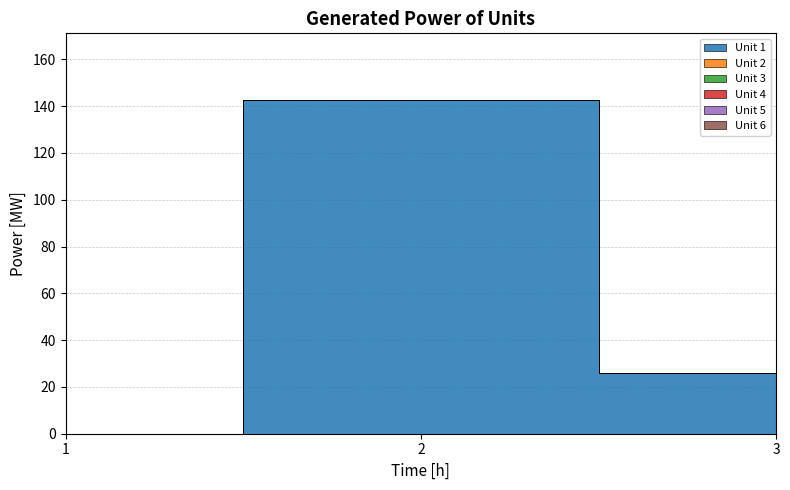

Between 1 and 3, which series saw the biggest shift?

Unit 1